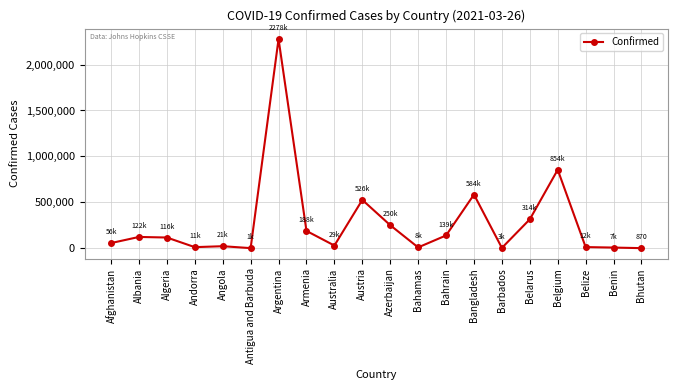

True or false: the data has more than 2 interior local peaks.

True